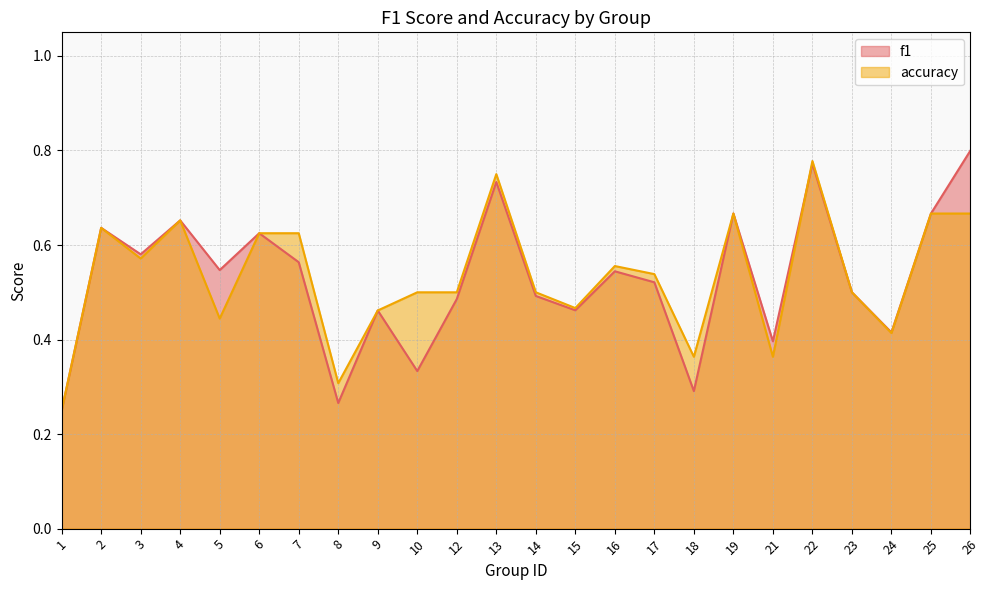

Does the chart display data point markers on the line(s)?

No